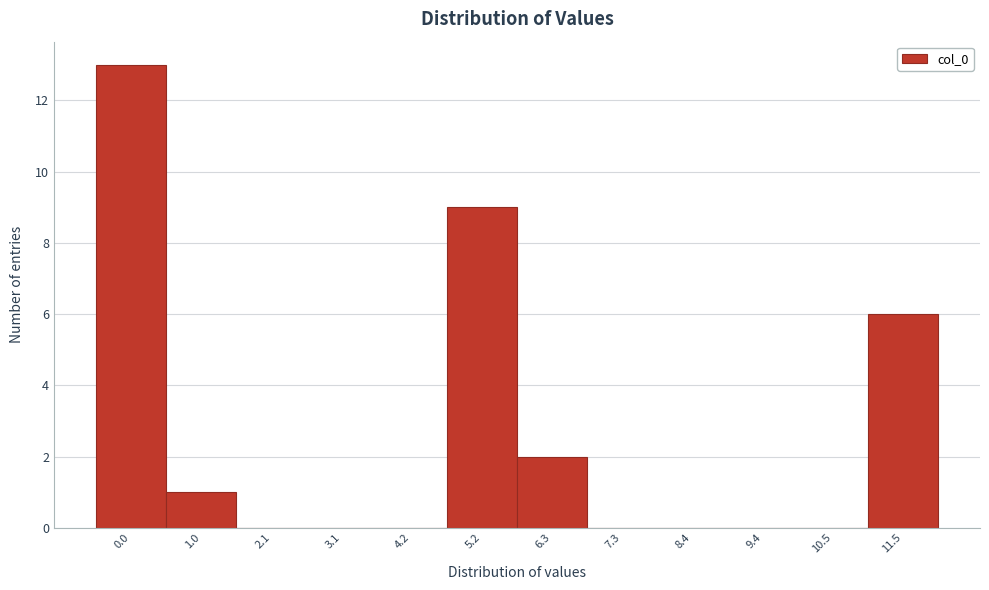

Reading left to right, extract all data points from this chart.

0.0=13	1.0=1	2.1=0	3.1=0	4.2=0	5.2=9	6.3=2	7.3=0	8.4=0	9.4=0	10.5=0	11.5=6